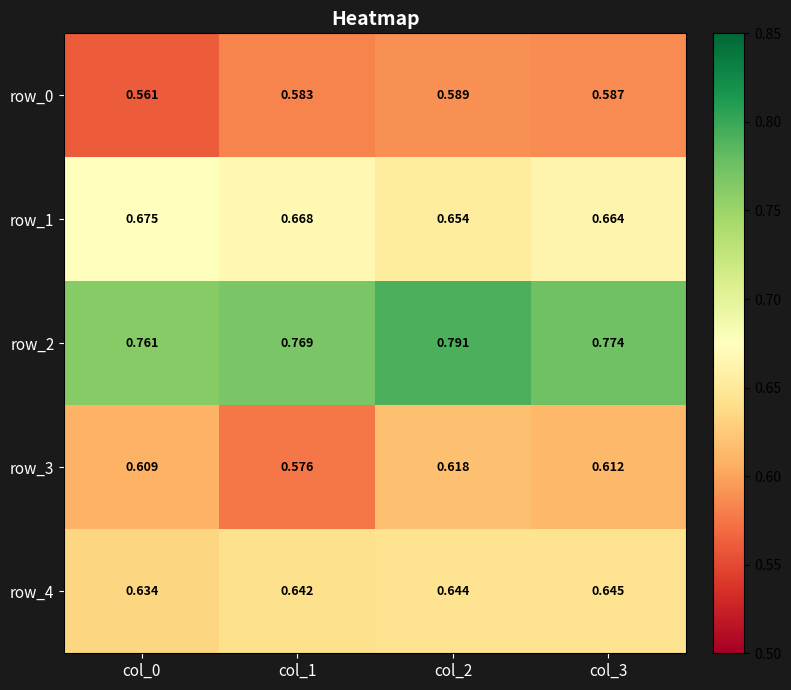

Rank the series at col_1 from lowest to highest value.

row_3, row_0, row_4, row_1, row_2